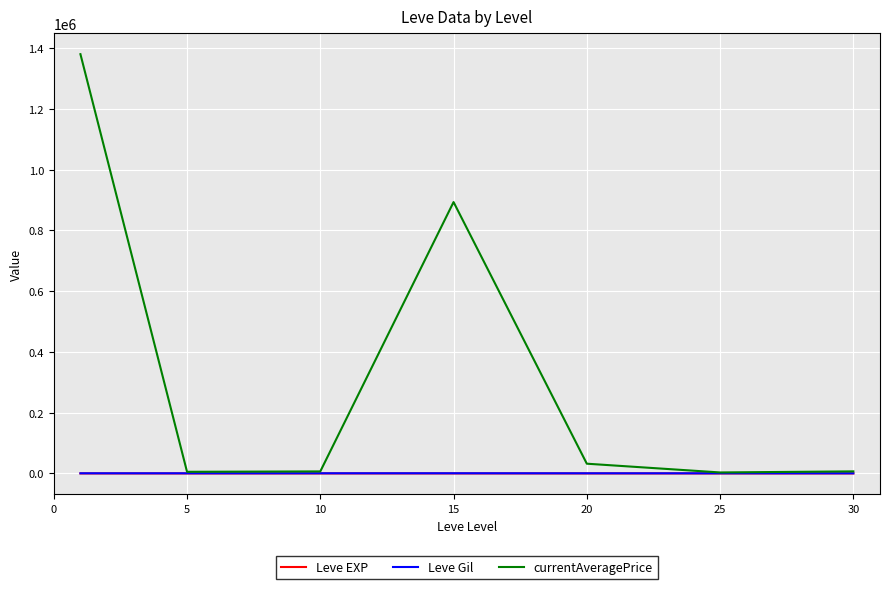

Which series has the largest total across all categories?

currentAveragePrice